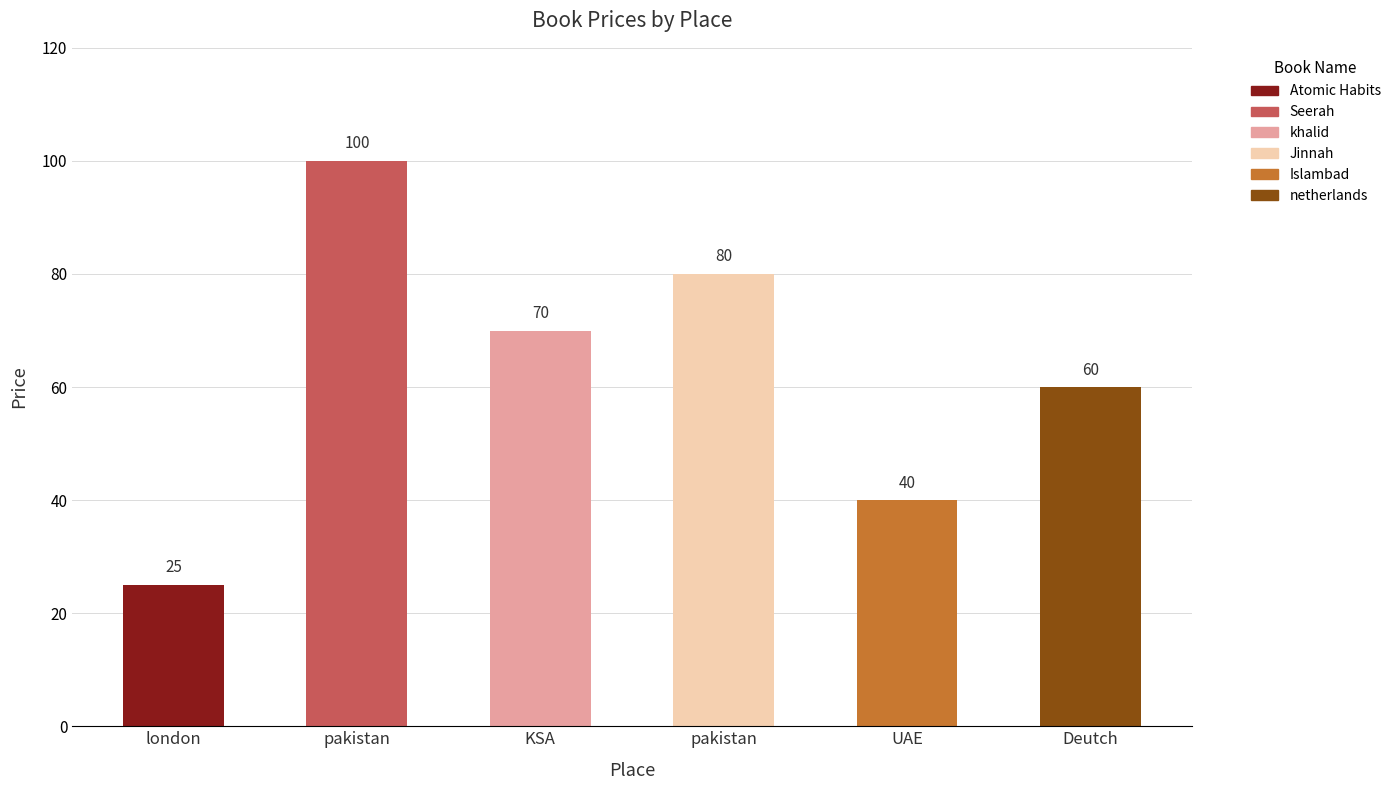

How many series are shown in this chart?

1